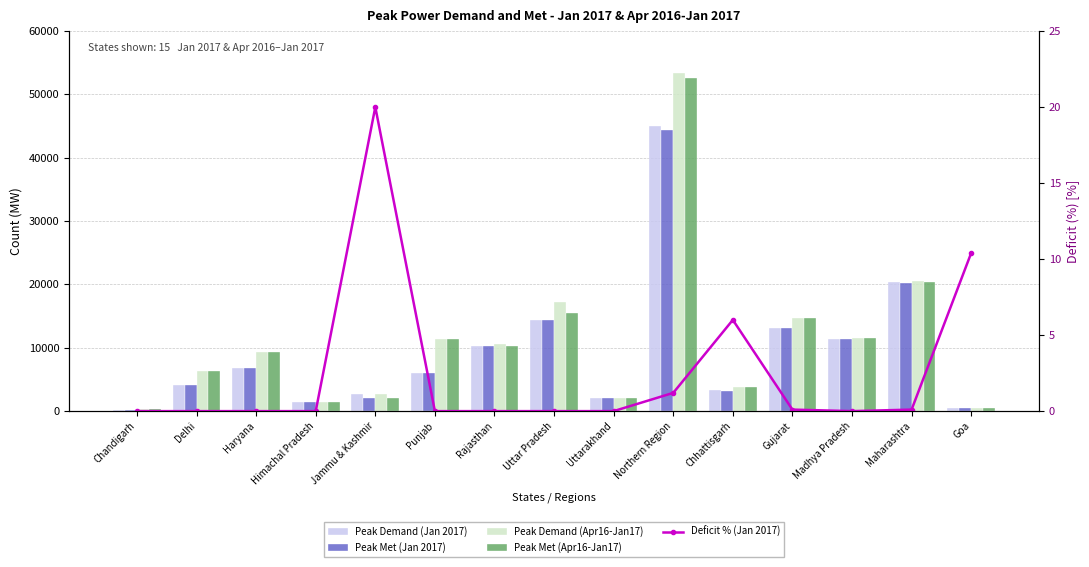

The value of Peak Met (Apr16-Jan17) at Madhya Pradesh is 6301.8. True or false?

False